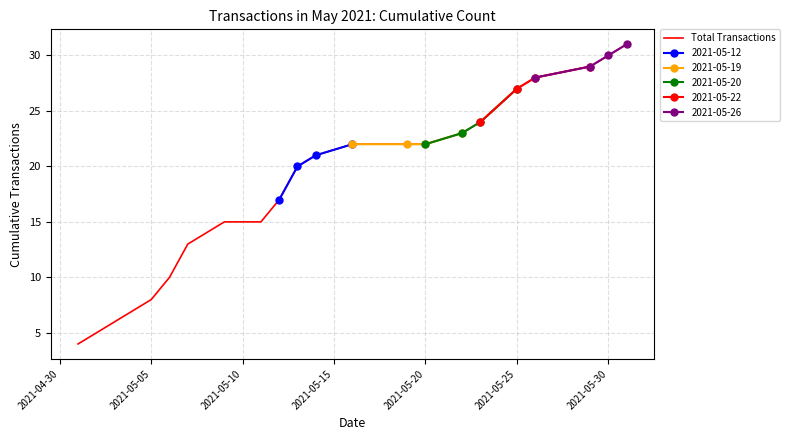

How many data points does each series have?

23